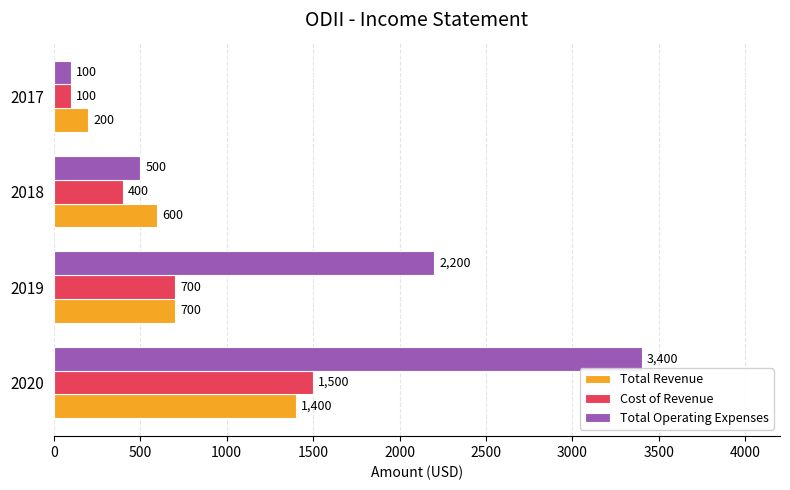

What is the difference between the maximum and minimum values in the Total Operating Expenses series?

3300